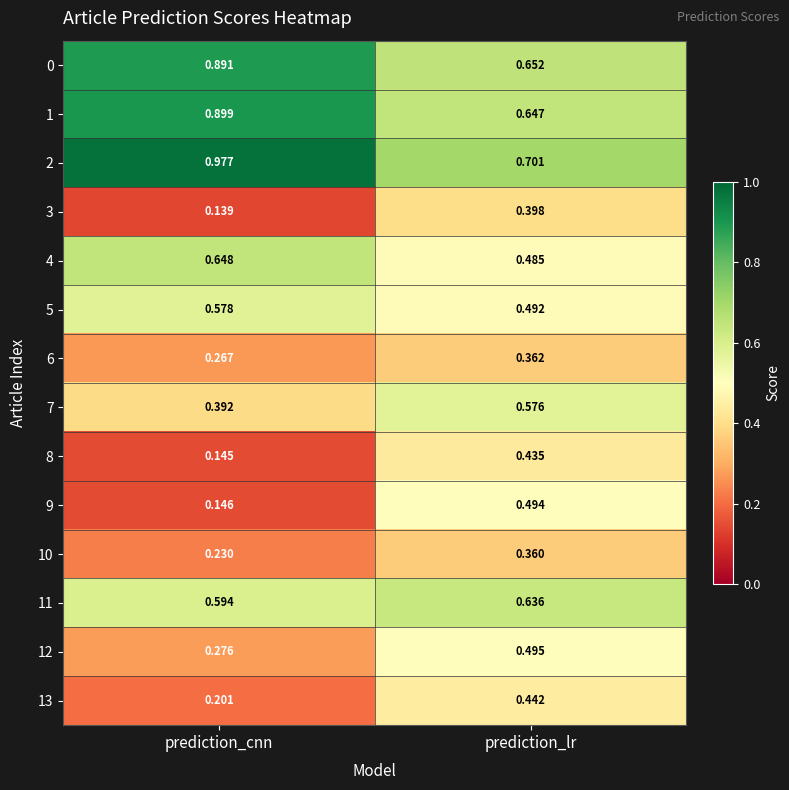

Between prediction_cnn and prediction_lr, which series saw the biggest shift?

9